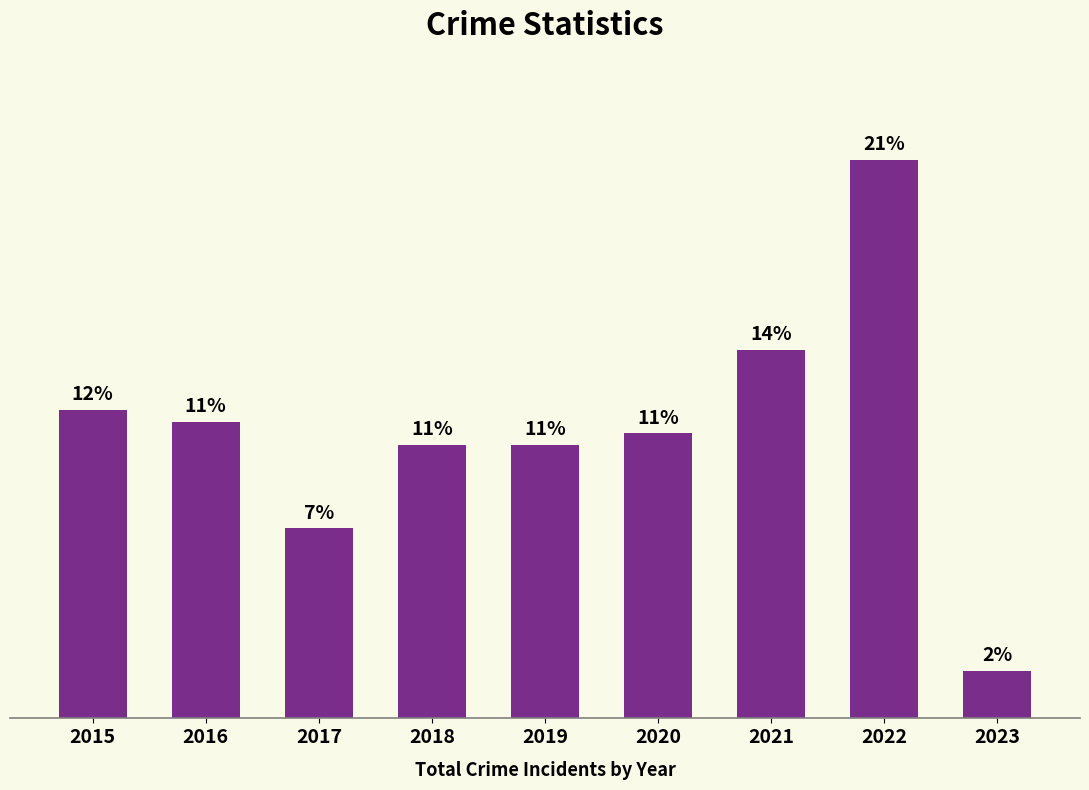

What value does the data have at 2023?

4